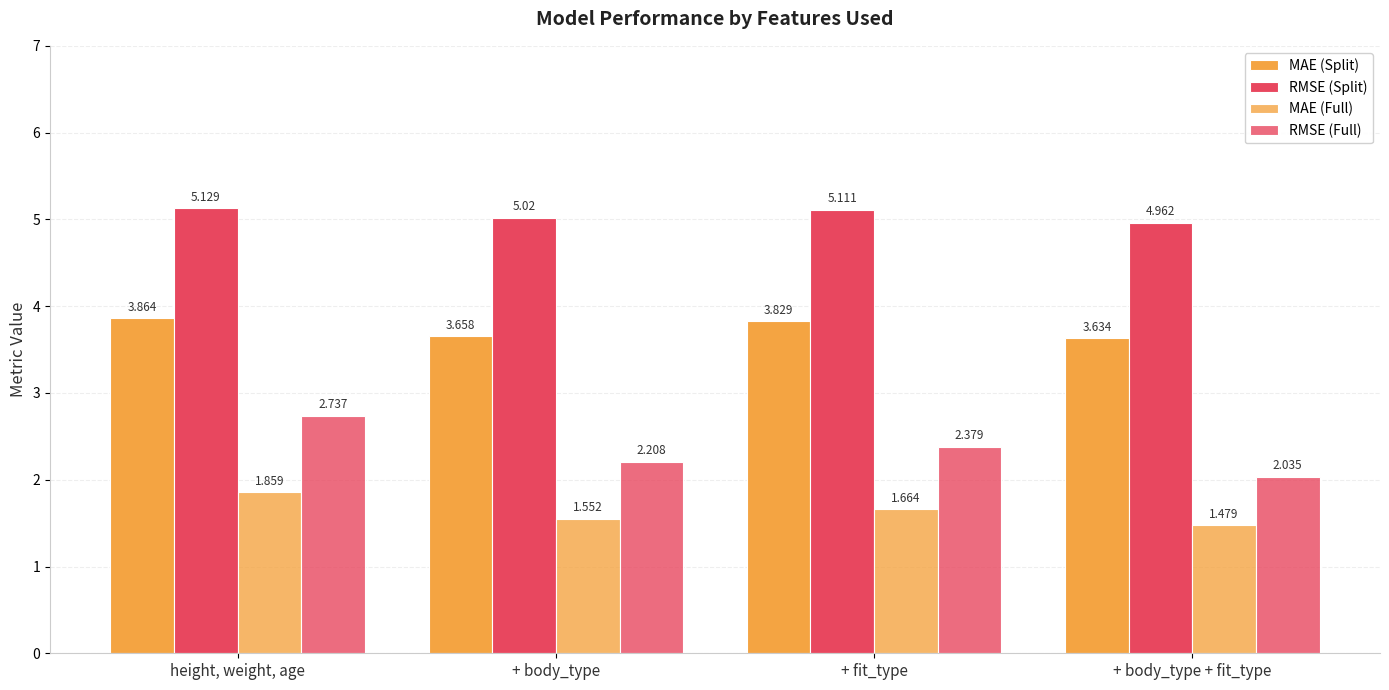

Reading right to left, list all the values displayed in this chart.

MAE (Split): 3.6	3.8	3.7	3.9
RMSE (Split): 5.0	5.1	5.0	5.1
MAE (Full): 1.5	1.7	1.6	1.9
RMSE (Full): 2.0	2.4	2.2	2.7